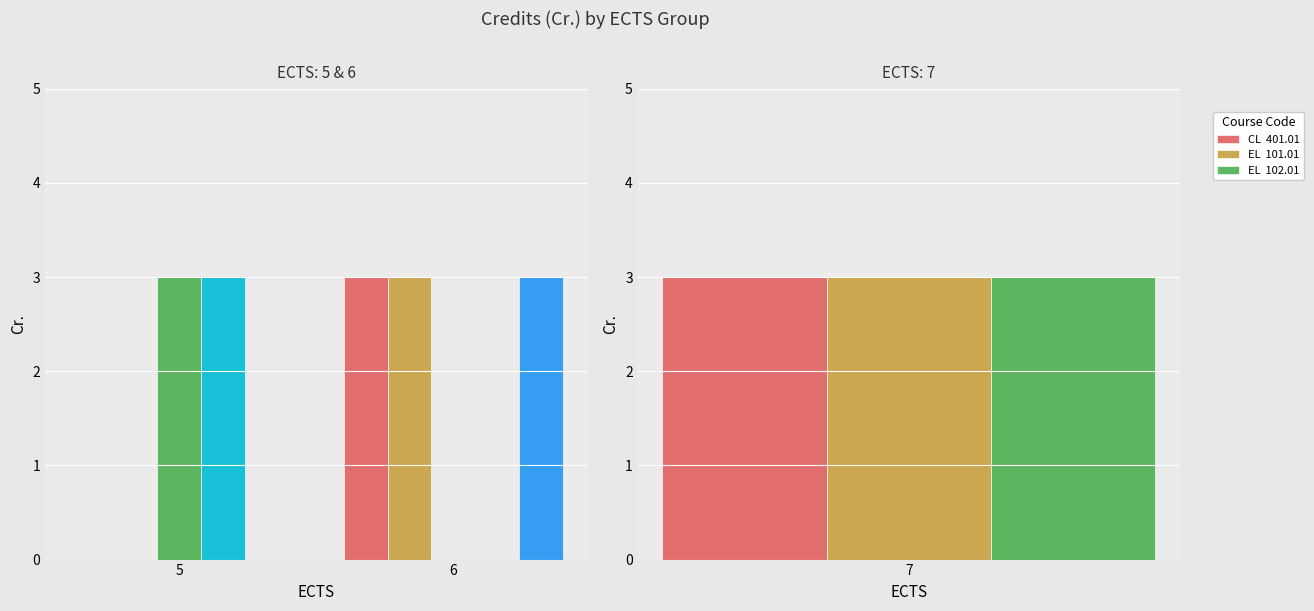

Count the AL  201.01 values in the range 0 to 3.

2